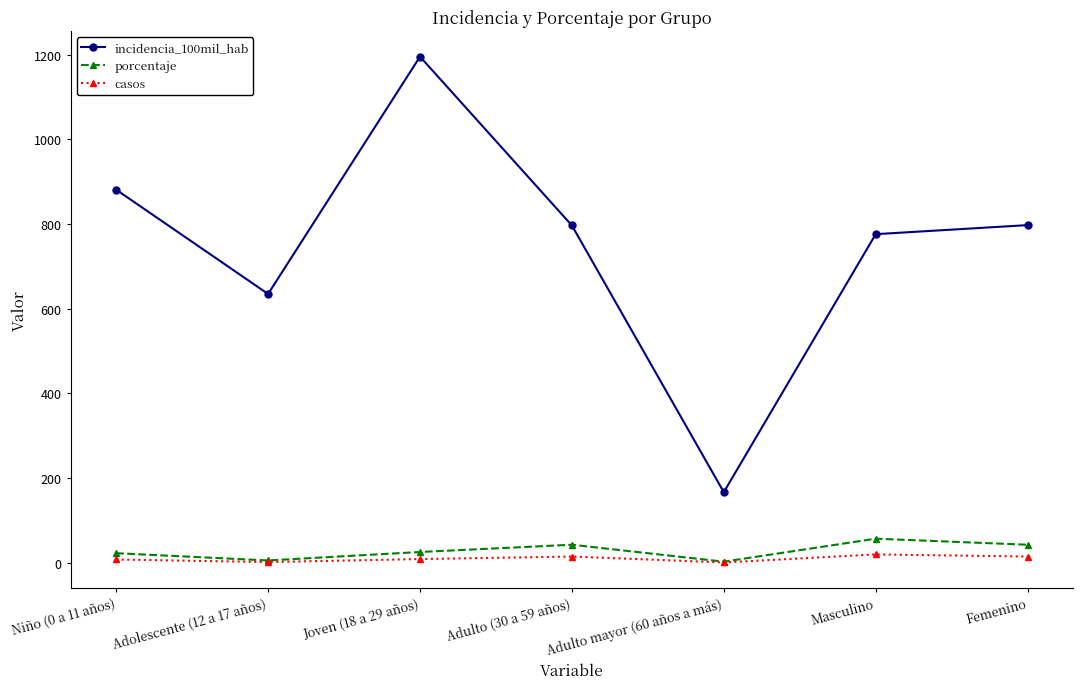

How many interior local valleys does the porcentaje series have?

2